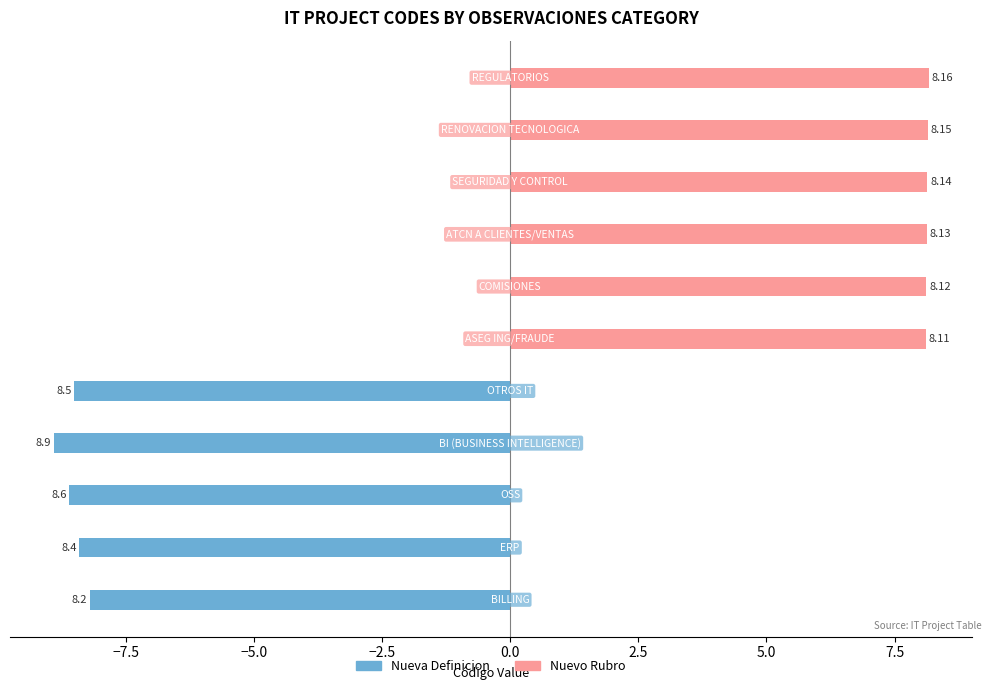

Reading right to left, what are all the values shown in this chart?

Nueva Definicion: 0.0	0.0	0.0	0.0	0.0	0.0	-8.5	-8.9	-8.6	-8.4	-8.2
Nuevo Rubro: 8.2	8.2	8.1	8.1	8.1	8.1	0.0	0.0	0.0	0.0	0.0